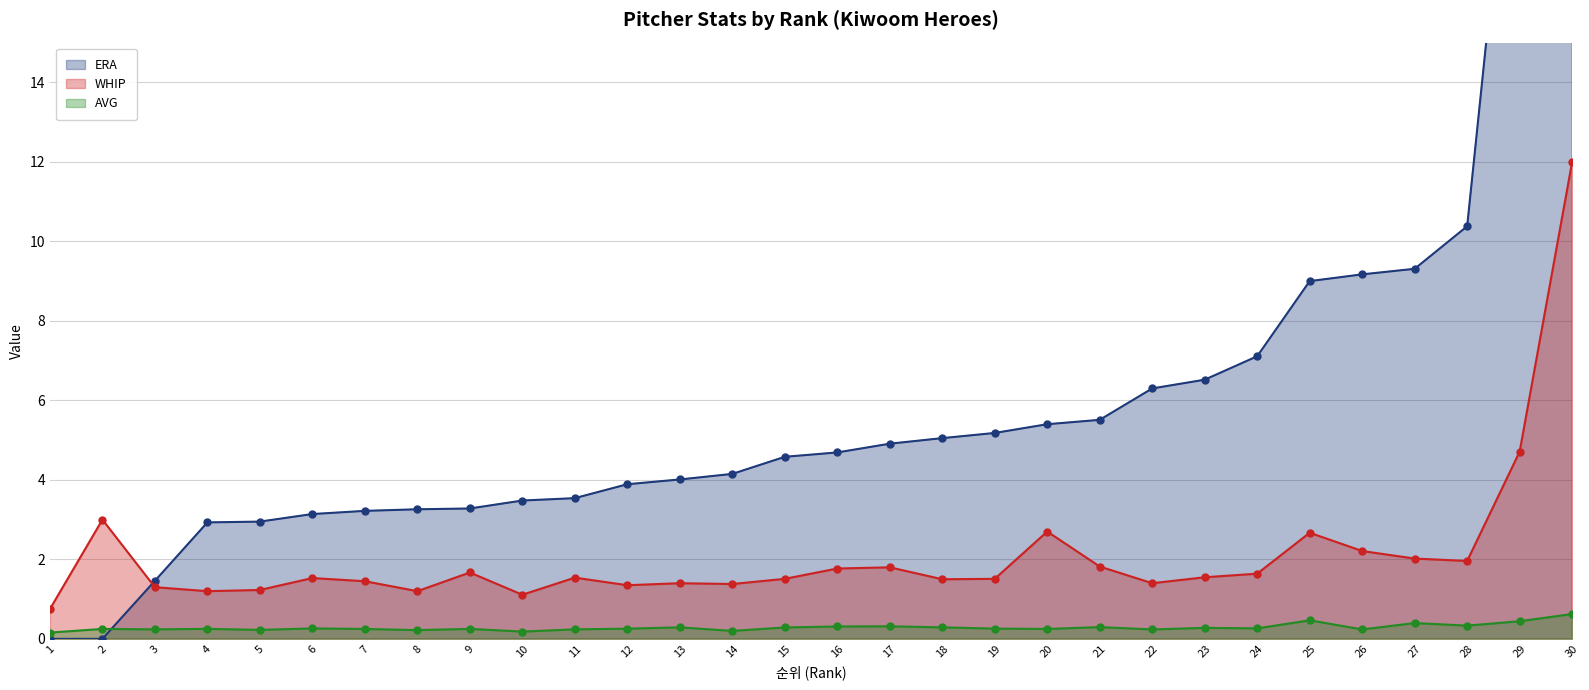

What are all the series names shown in the legend?

ERA, WHIP, AVG